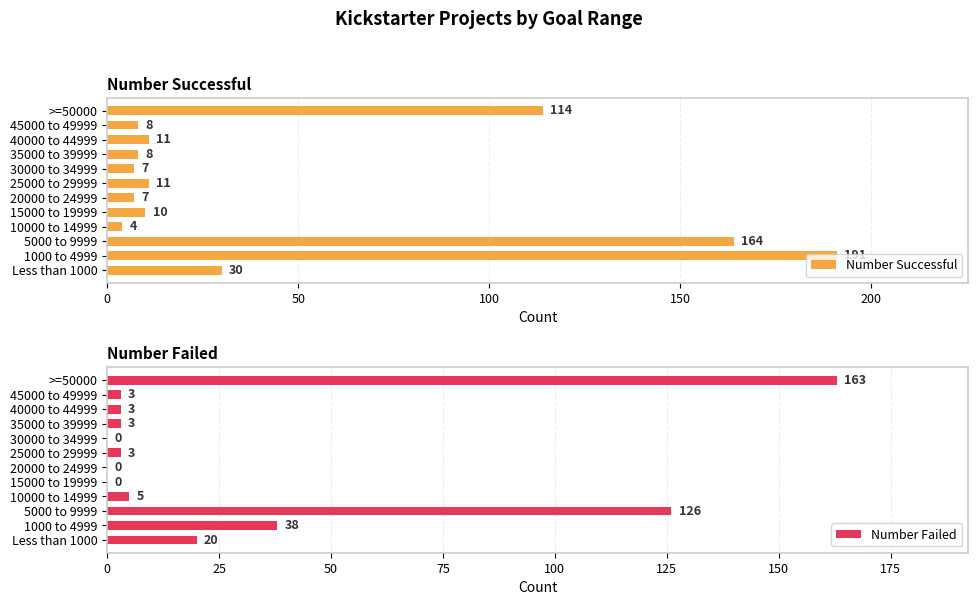

At which label does Number Successful reach its peak?

1000 to 4999